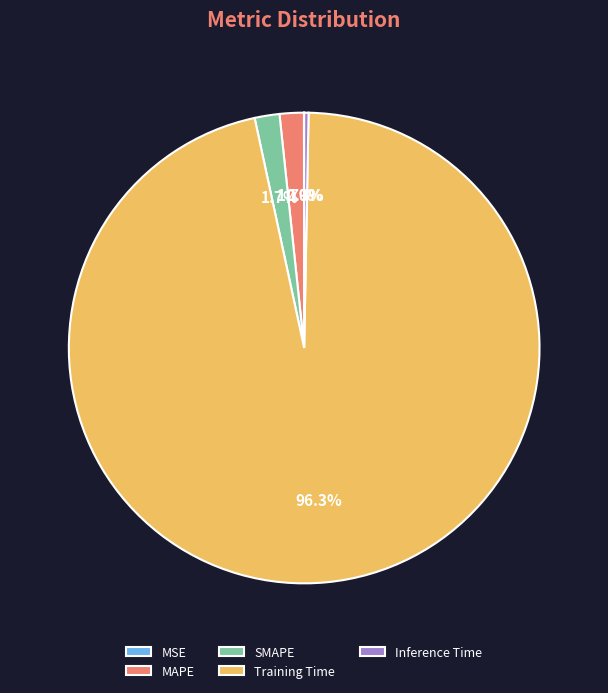

Which category has the biggest portion of the pie?

Training Time